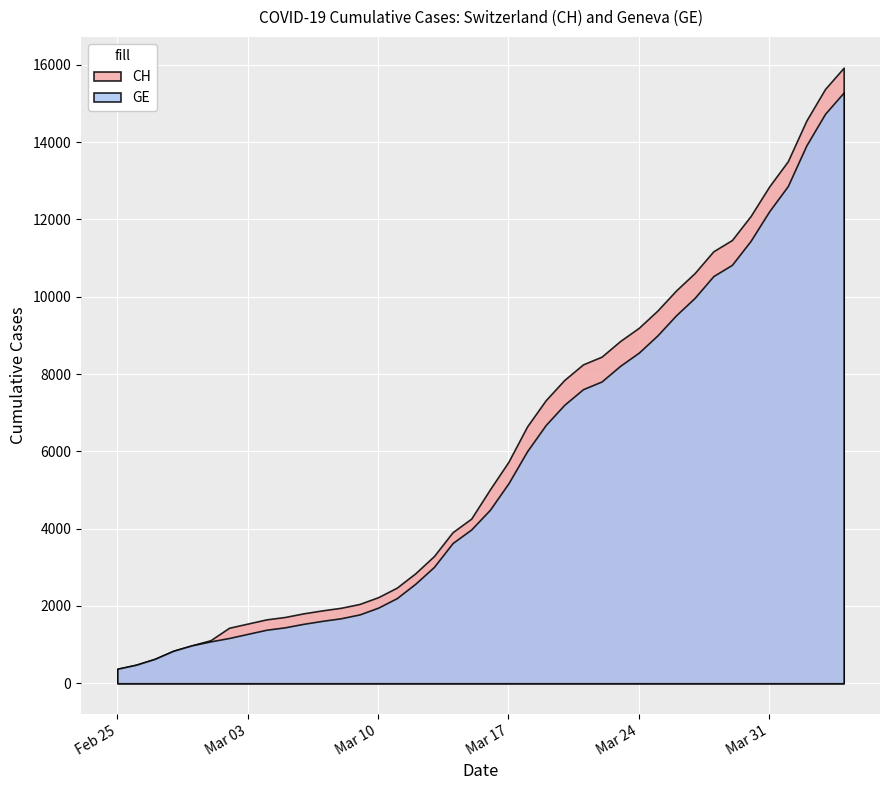

Between 2020-02-27 and 2020-03-05, which series saw the biggest shift?

CH